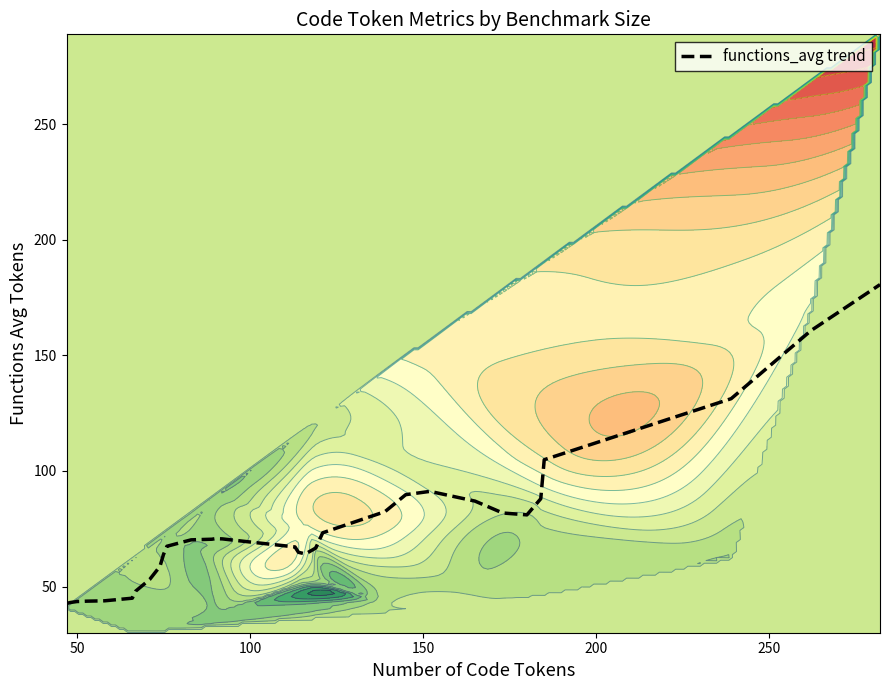

What is the highest value of the functions_avg trend series?

180.7